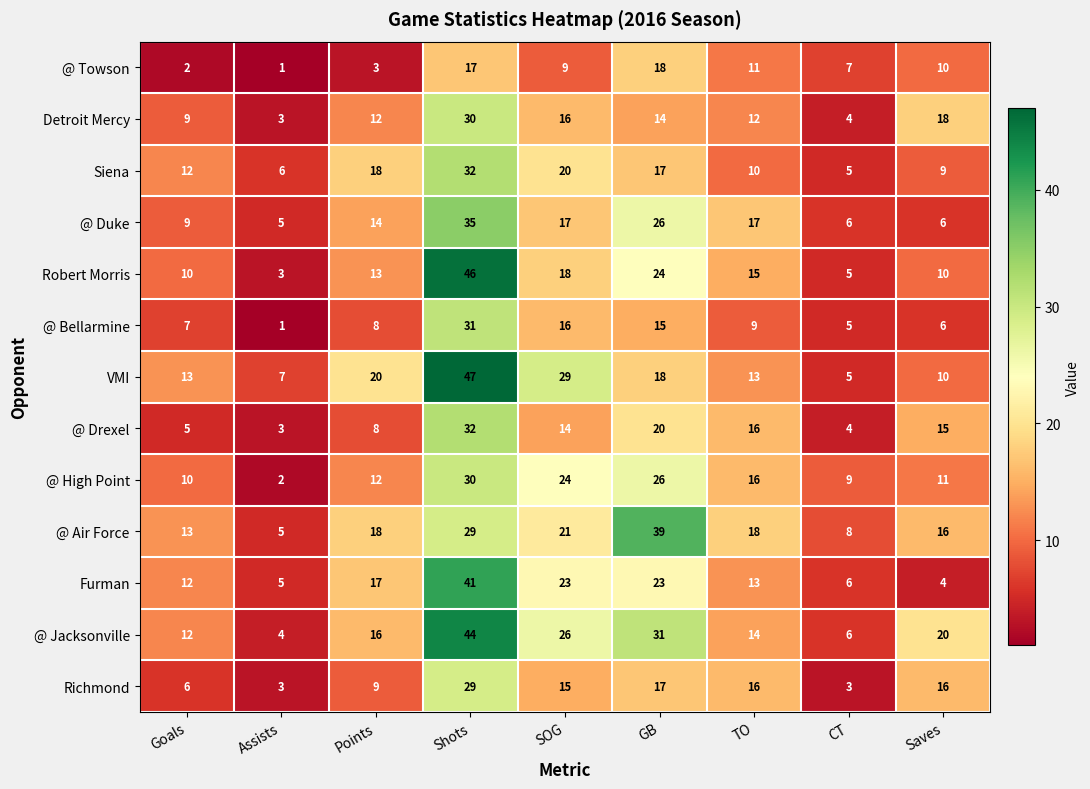

At which category is the sum across all series the highest?

Shots